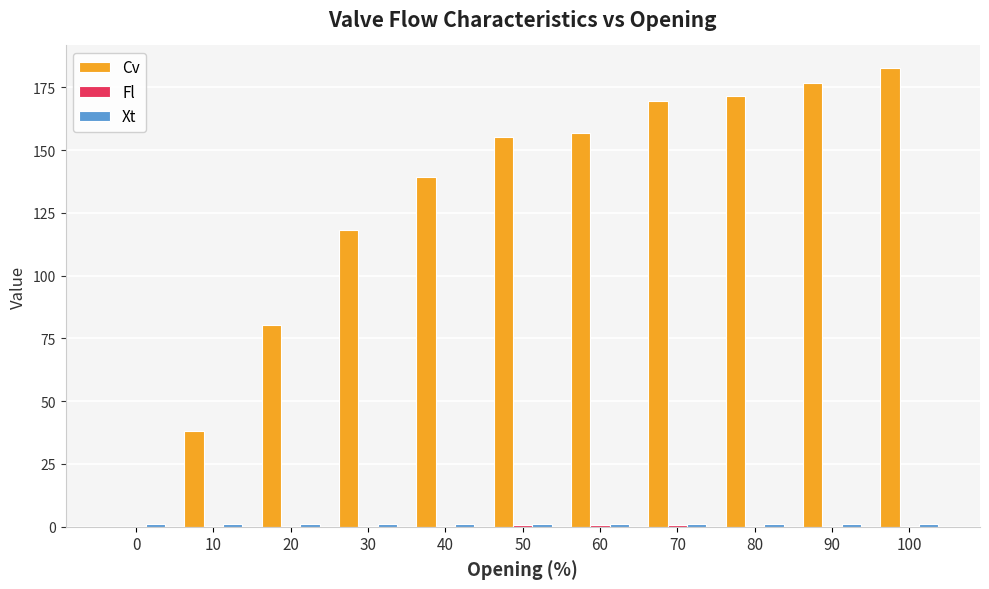

True or false: Cv has a value of 182.6 at 100.

True